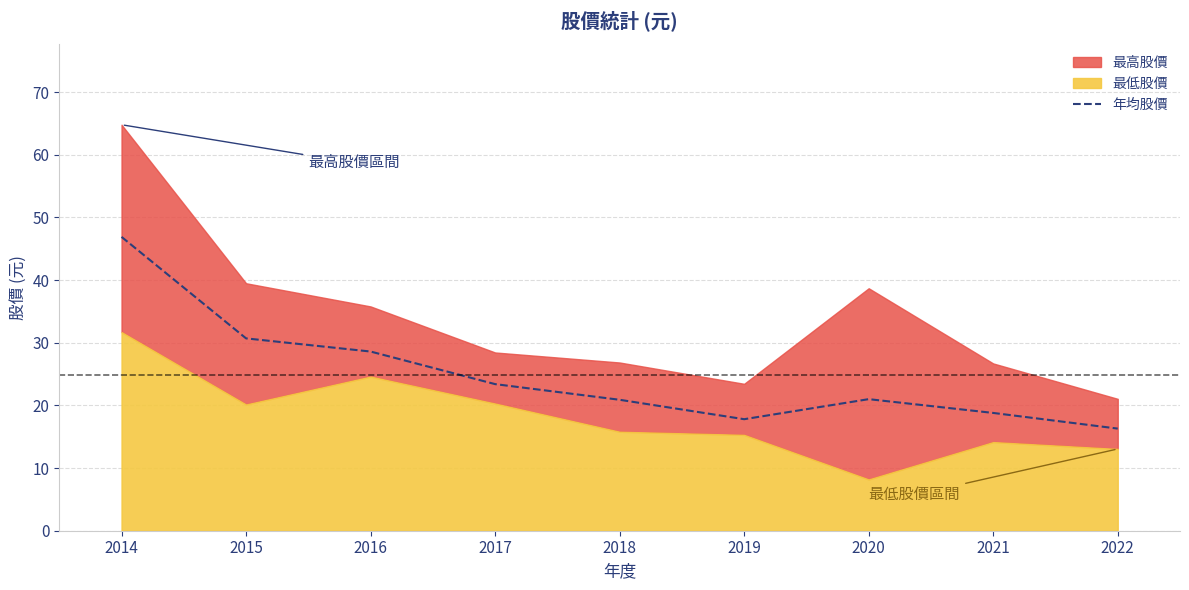

Where is the first local minimum?

2019